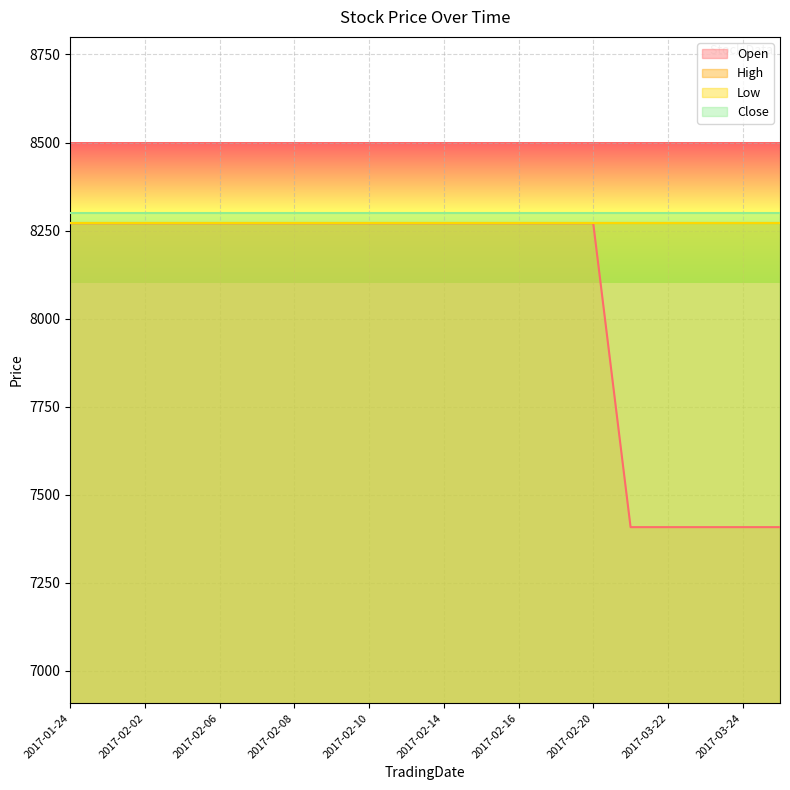

Reading left to right, extract all data points from this chart.

Open: 2017-01-24=8271	2017-01-25=8271	2017-02-02=8271	2017-02-03=8271	2017-02-06=8271	2017-02-07=8271	2017-02-08=8271	2017-02-09=8271	2017-02-10=8271	2017-02-13=8271	2017-02-14=8271	2017-02-15=8271	2017-02-16=8271	2017-02-17=8271	2017-02-20=8271	2017-03-21=7408	2017-03-22=7408	2017-03-23=7408	2017-03-24=7408	2017-03-27=7408
High: 2017-01-24=8271	2017-01-25=8271	2017-02-02=8271	2017-02-03=8271	2017-02-06=8271	2017-02-07=8271	2017-02-08=8271	2017-02-09=8271	2017-02-10=8271	2017-02-13=8271	2017-02-14=8271	2017-02-15=8271	2017-02-16=8271	2017-02-17=8271	2017-02-20=8271	2017-03-21=8271	2017-03-22=8271	2017-03-23=8271	2017-03-24=8271	2017-03-27=8271
Low: 2017-01-24=8271	2017-01-25=8271	2017-02-02=8271	2017-02-03=8271	2017-02-06=8271	2017-02-07=8271	2017-02-08=8271	2017-02-09=8271	2017-02-10=8271	2017-02-13=8271	2017-02-14=8271	2017-02-15=8271	2017-02-16=8271	2017-02-17=8271	2017-02-20=8271	2017-03-21=8271	2017-03-22=8271	2017-03-23=8271	2017-03-24=8271	2017-03-27=8271
Close: 2017-01-24=8300	2017-01-25=8300	2017-02-02=8300	2017-02-03=8300	2017-02-06=8300	2017-02-07=8300	2017-02-08=8300	2017-02-09=8300	2017-02-10=8300	2017-02-13=8300	2017-02-14=8300	2017-02-15=8300	2017-02-16=8300	2017-02-17=8300	2017-02-20=8300	2017-03-21=8300	2017-03-22=8300	2017-03-23=8300	2017-03-24=8300	2017-03-27=8300